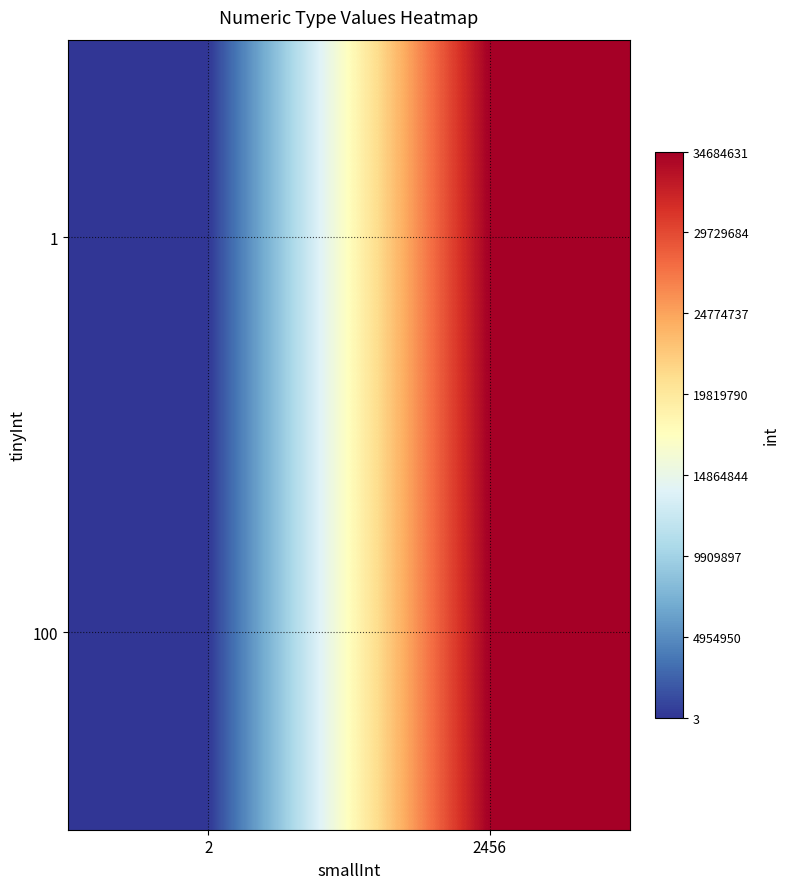

Reading right to left, transcribe all the data shown in this chart.

1: 2456=34684631	2=3
100: 2456=34684631	2=3